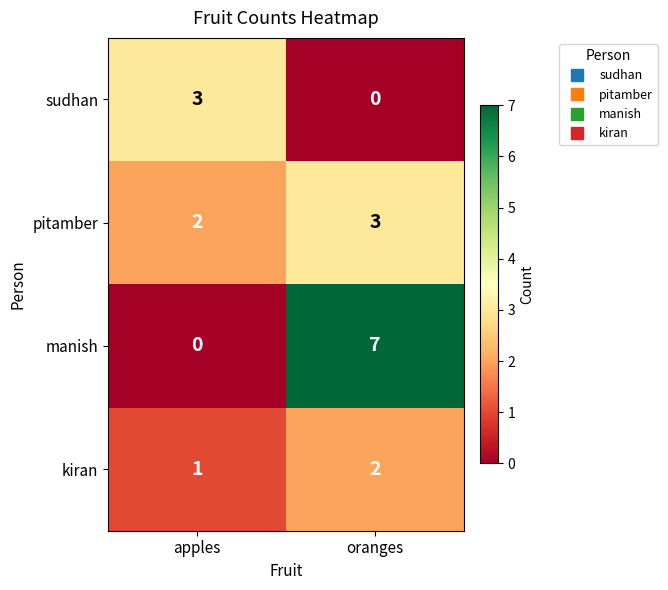

The value of kiran at apples is 2. True or false?

False